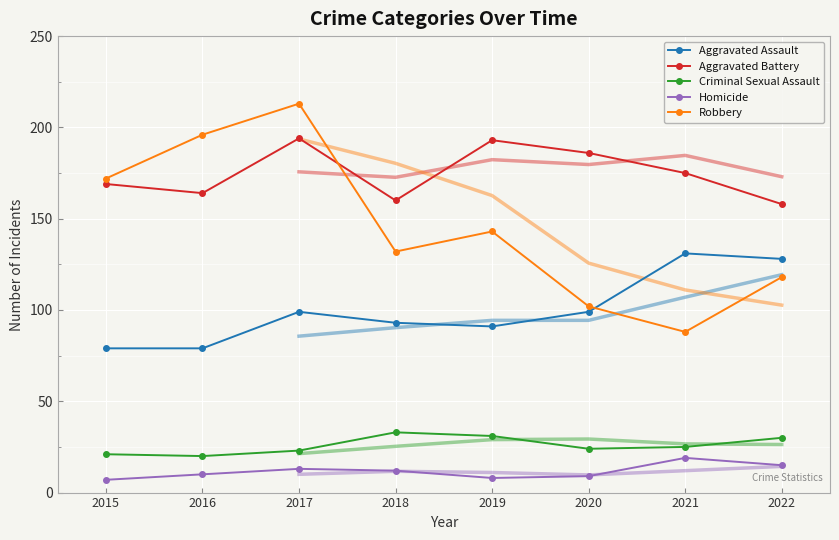

What is the value of the Robbery point at the 3rd from the left?

213